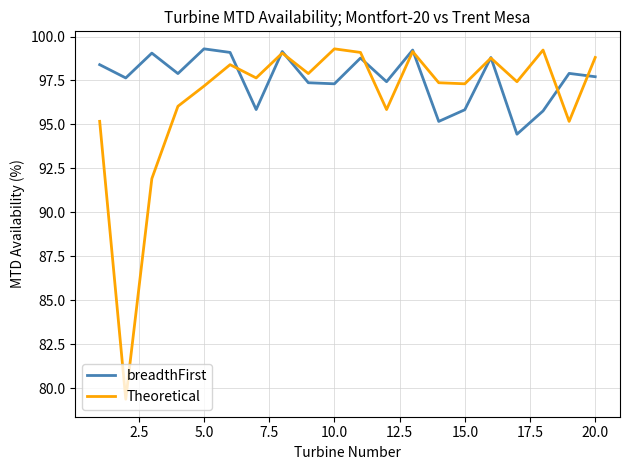

Which series has the largest range (max minus min)?

Theoretical